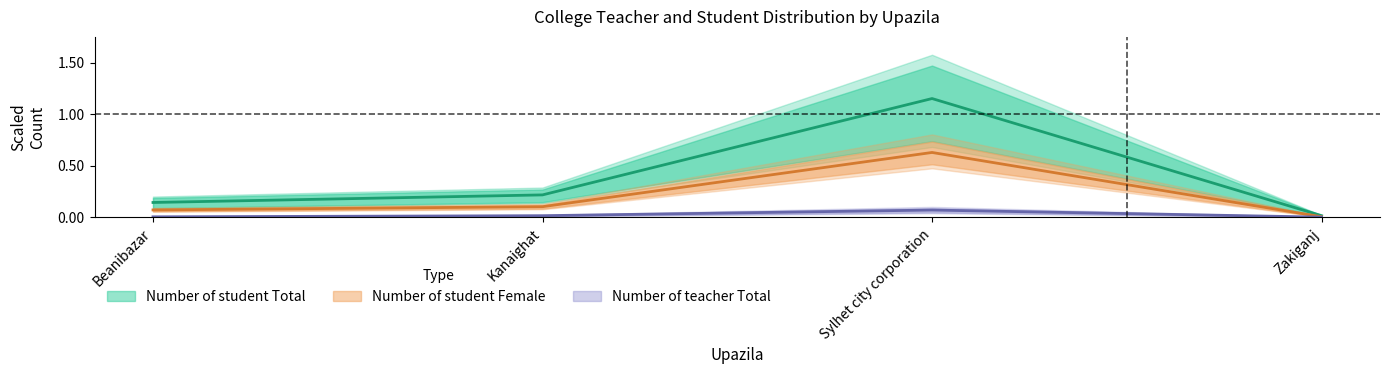

True or false: Number of teacher Female has a value of 0.0 at Zakiganj.

True